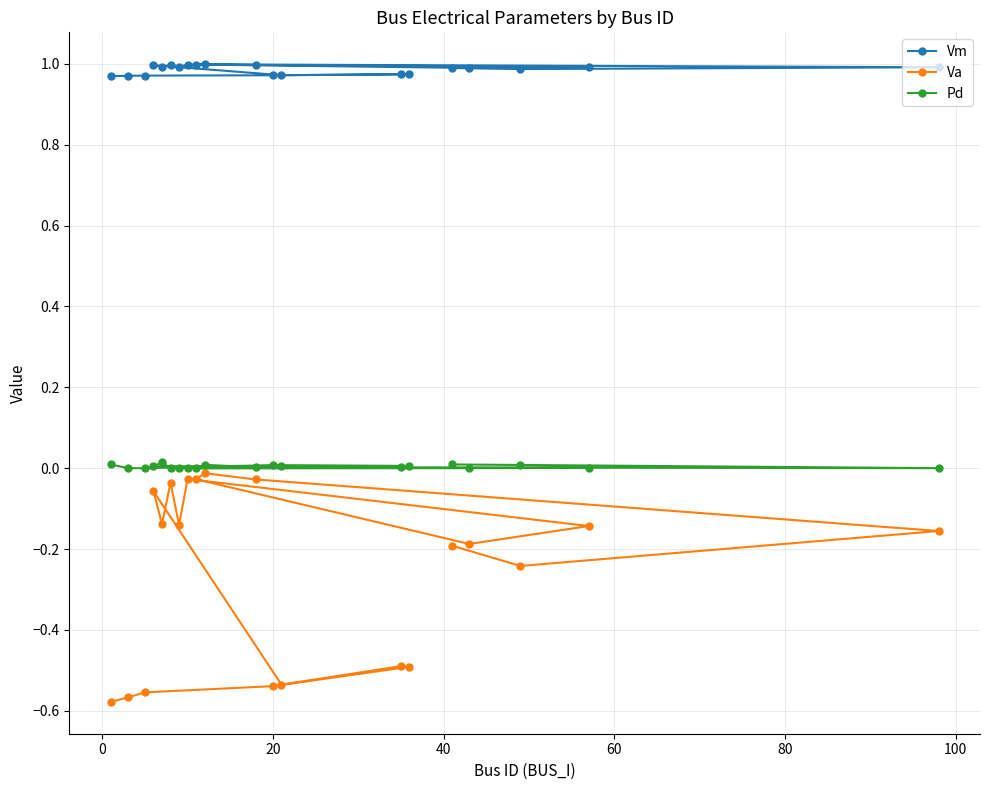

Rank the series by their average value, from highest to lowest.

Vm, Pd, Va